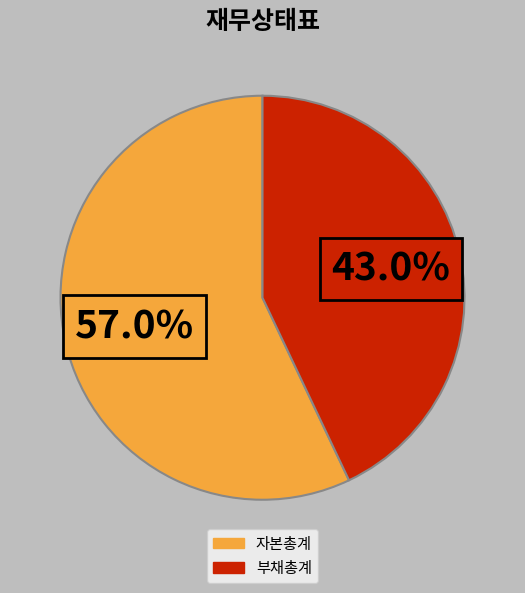

Does any single category account for the majority?

Yes